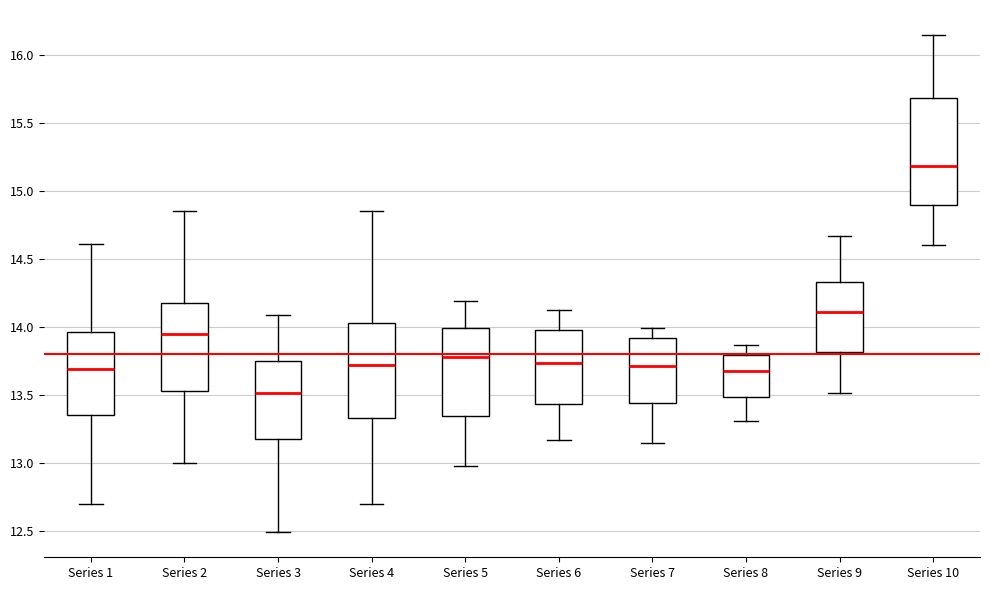

Reading left to right, read every box against the y-axis: the position of its median line, the range the box covers, and the ends of its whiskers. The values are not printed on the chart, so give them approximately, as read against the axis.

Series 1: median 13.70, box 13.35 to 13.95, whiskers 12.70 to 14.60
Series 2: median 13.95, box 13.55 to 14.20, whiskers 13.00 to 14.85
Series 3: median 13.50, box 13.20 to 13.75, whiskers 12.50 to 14.10
Series 4: median 13.70, box 13.35 to 14.05, whiskers 12.70 to 14.85
Series 5: median 13.80, box 13.35 to 14.00, whiskers 13.00 to 14.20
Series 6: median 13.75, box 13.45 to 14.00, whiskers 13.15 to 14.15
Series 7: median 13.70, box 13.45 to 13.90, whiskers 13.15 to 14.00
Series 8: median 13.70, box 13.50 to 13.80, whiskers 13.30 to 13.85
Series 9: median 14.10, box 13.80 to 14.35, whiskers 13.50 to 14.65
Series 10: median 15.20, box 14.90 to 15.70, whiskers 14.60 to 16.15